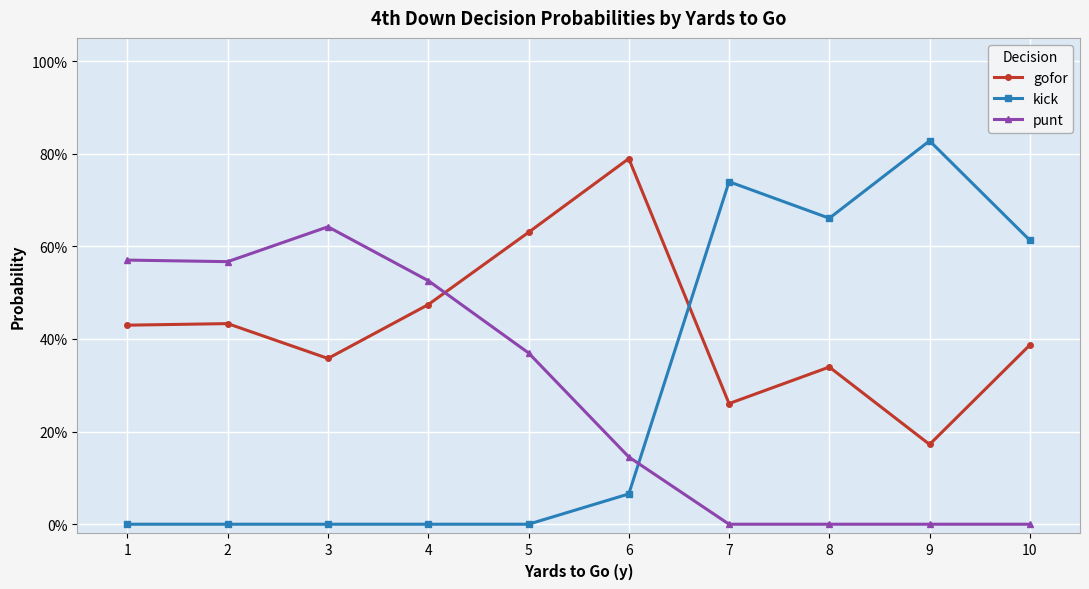

Reading left to right, extract all data points from this chart.

gofor: 1=0.4	2=0.4	3=0.4	4=0.5	5=0.6	6=0.8	7=0.3	8=0.3	9=0.2	10=0.4
kick: 1=0.0	2=0.0	3=0.0	4=0.0	5=0.0	6=0.1	7=0.7	8=0.7	9=0.8	10=0.6
punt: 1=0.6	2=0.6	3=0.6	4=0.5	5=0.4	6=0.1	7=0.0	8=0.0	9=0.0	10=0.0